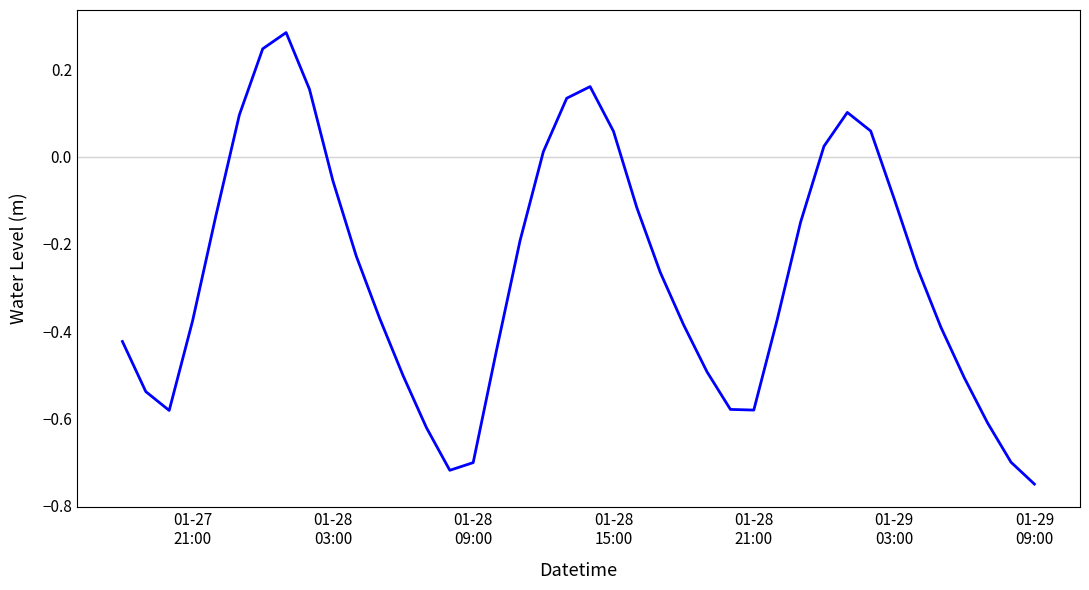

What is the difference between the maximum and minimum values?

1.0